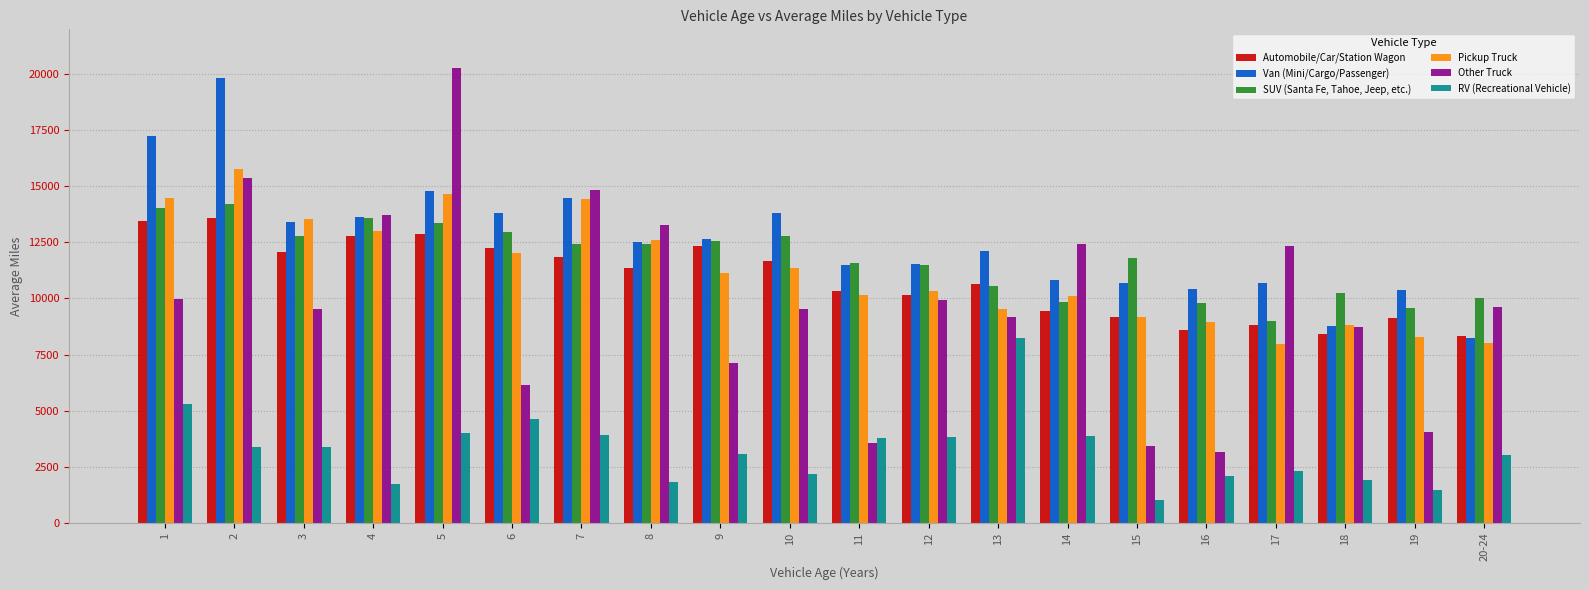

What is the smallest value displayed?

1003.1